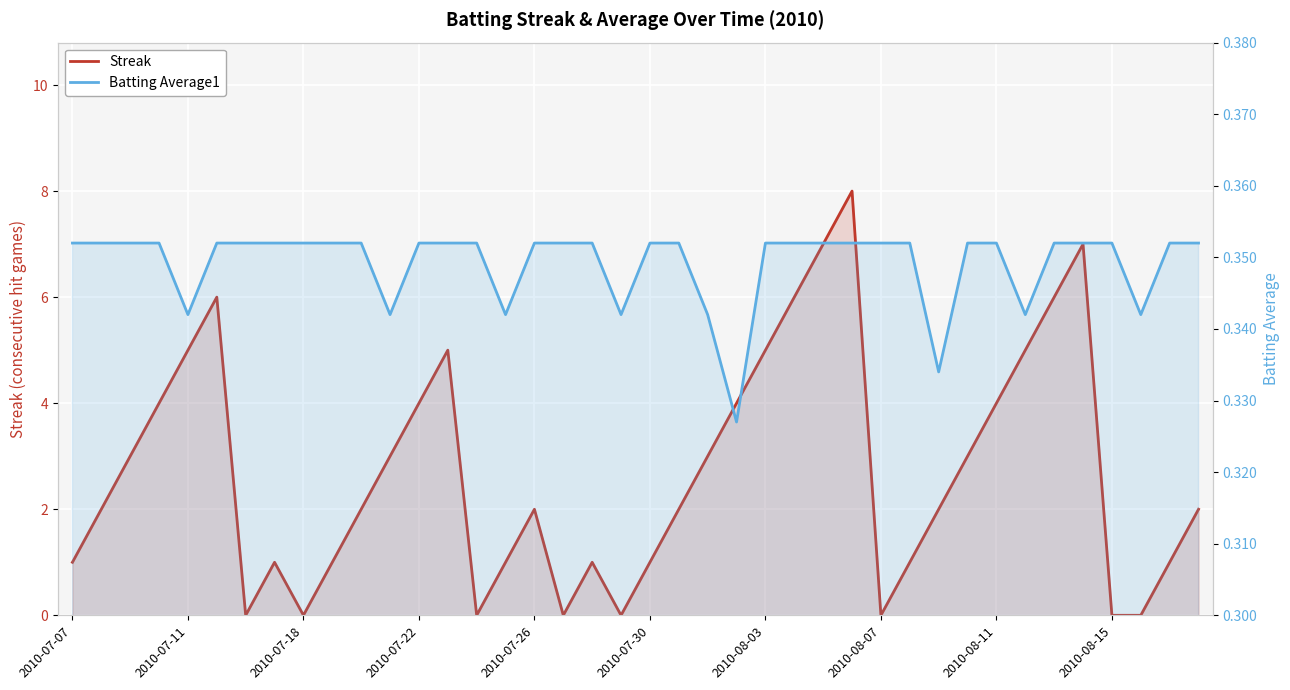

Rank the series by their maximum value, from highest to lowest.

Streak, Batting Average1